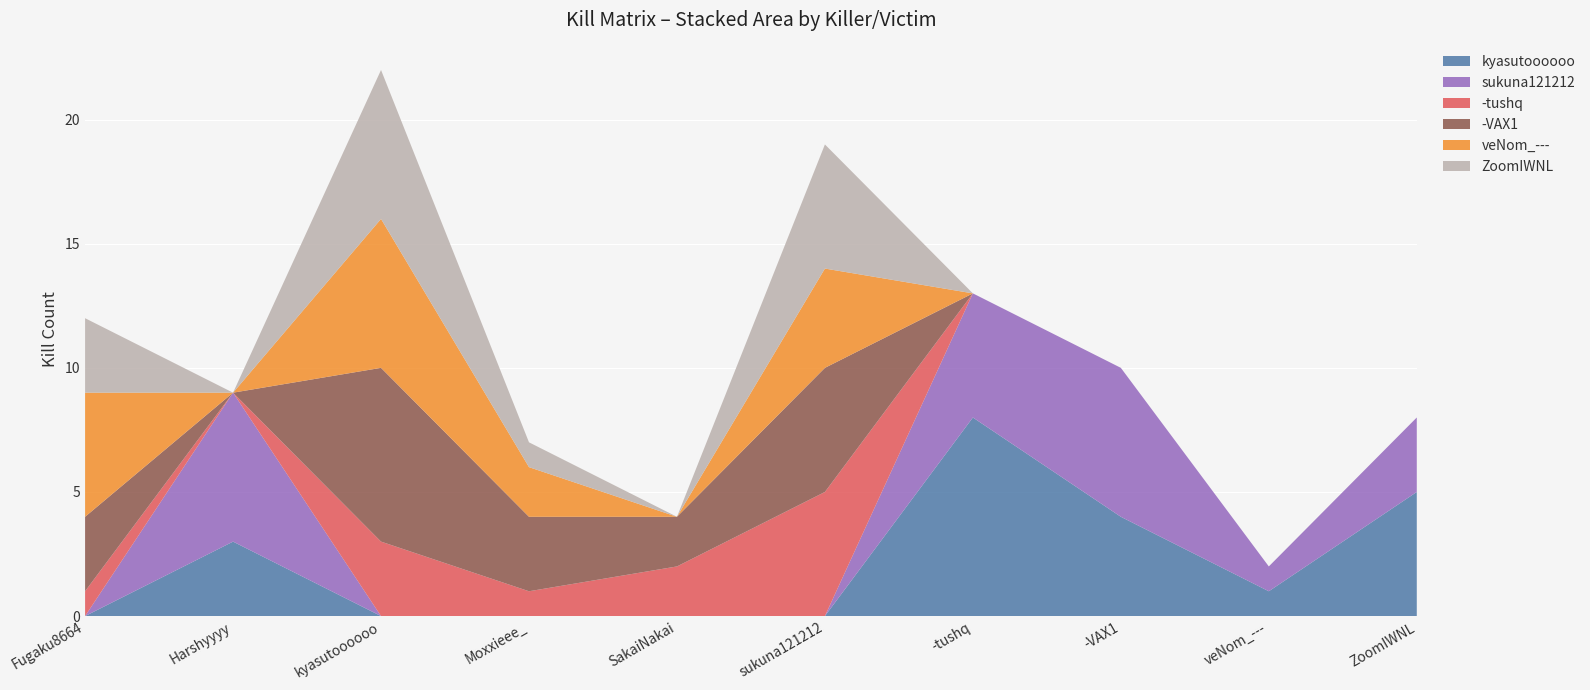

Reading right to left, list all the values displayed in this chart.

kyasutoooooo: 5	1	4	8	0	0	0	0	3	0
sukuna121212: 3	1	6	5	0	0	0	0	6	0
-tushq: 0	0	0	0	5	2	1	3	0	1
-VAX1: 0	0	0	0	5	2	3	7	0	3
veNom_---: 0	0	0	0	4	0	2	6	0	5
ZoomIWNL: 0	0	0	0	5	0	1	6	0	3